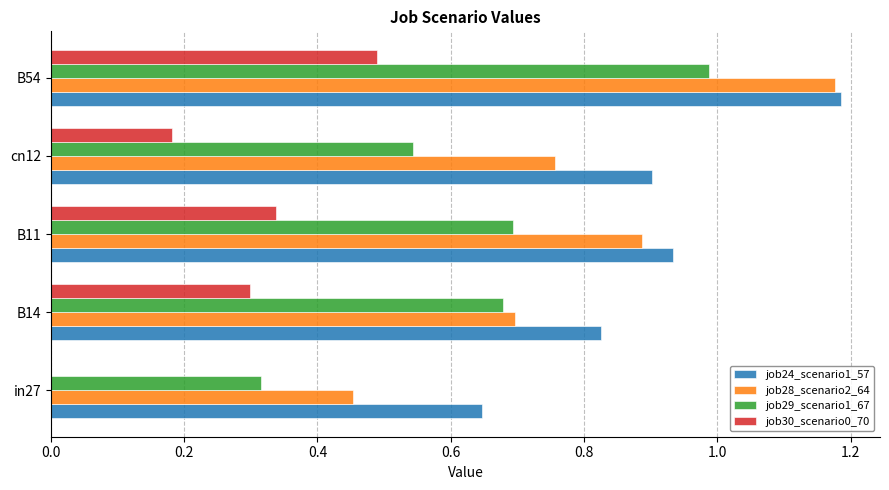

At which category is the sum across all series the highest?

B54